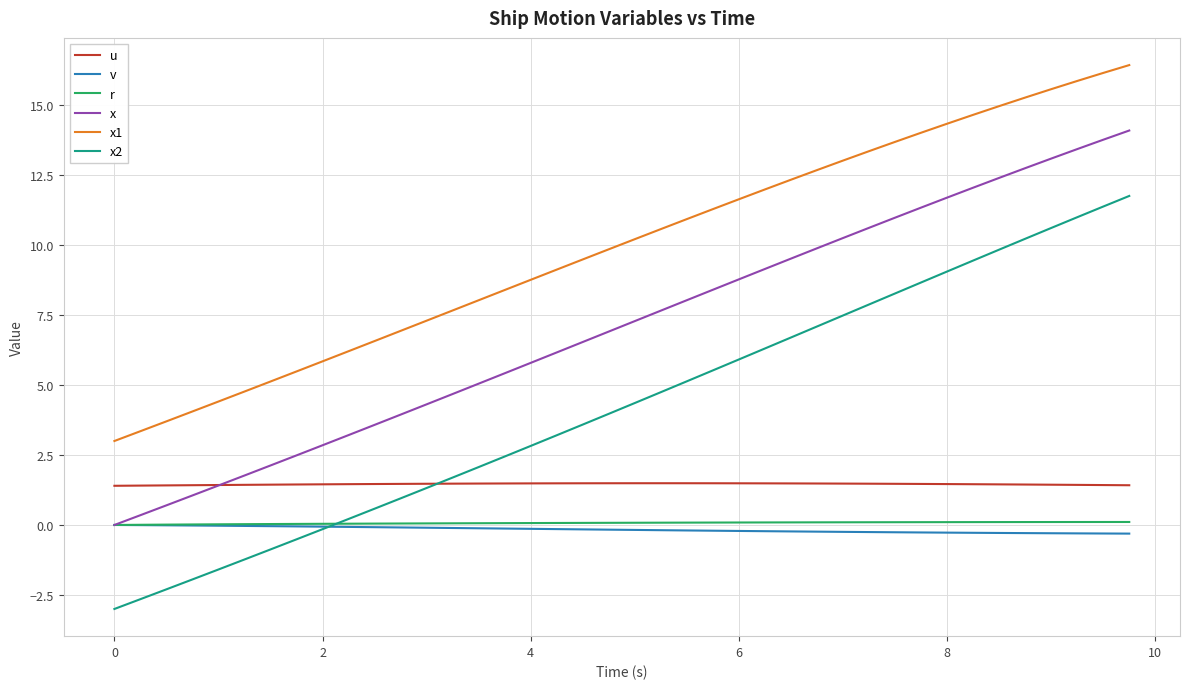

True or false: u and x1 cross at least once.

False